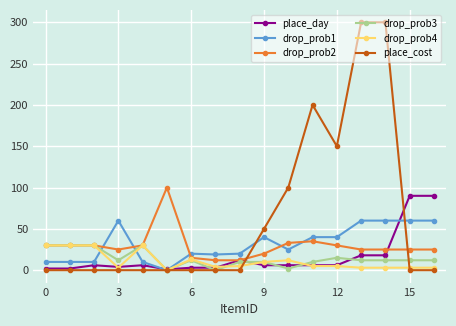

True or false: place_cost and drop_prob2 intersect in this chart.

True